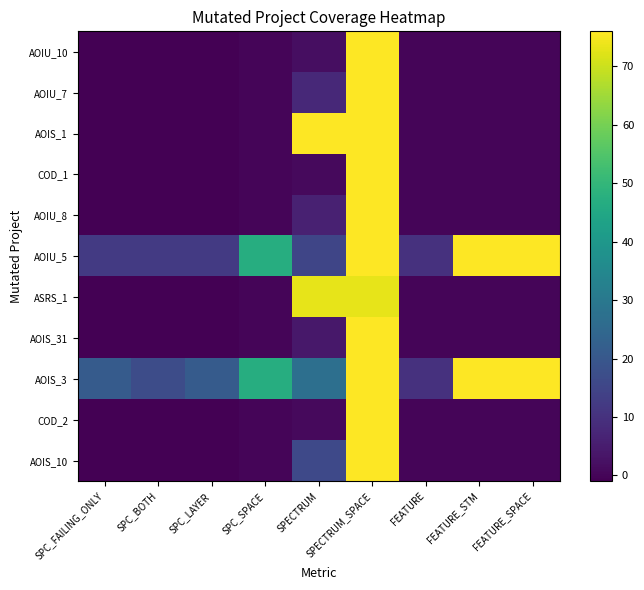

List the series in order of their peak value, lowest first.

ASRS_1, AOIU_10, AOIU_7, AOIS_1, COD_1, AOIU_8, AOIU_5, AOIS_31, AOIS_3, COD_2, AOIS_10